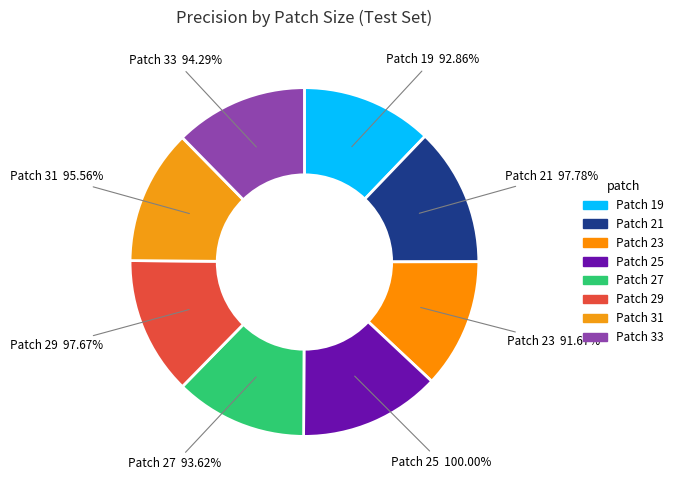

Is it true that 23 is 20% of the pie?

False